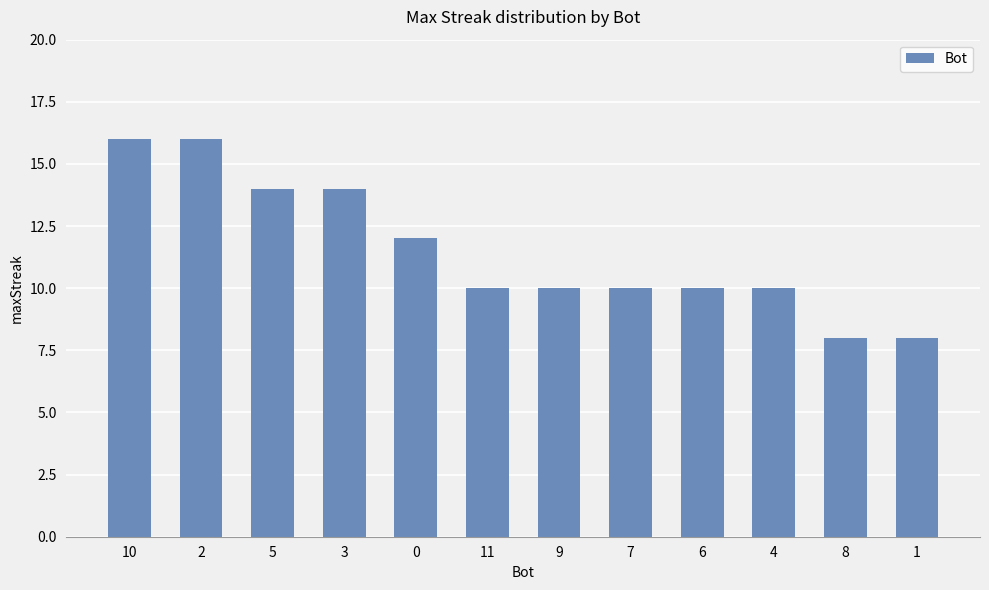

True or false: the data shows 17 at 0.

False